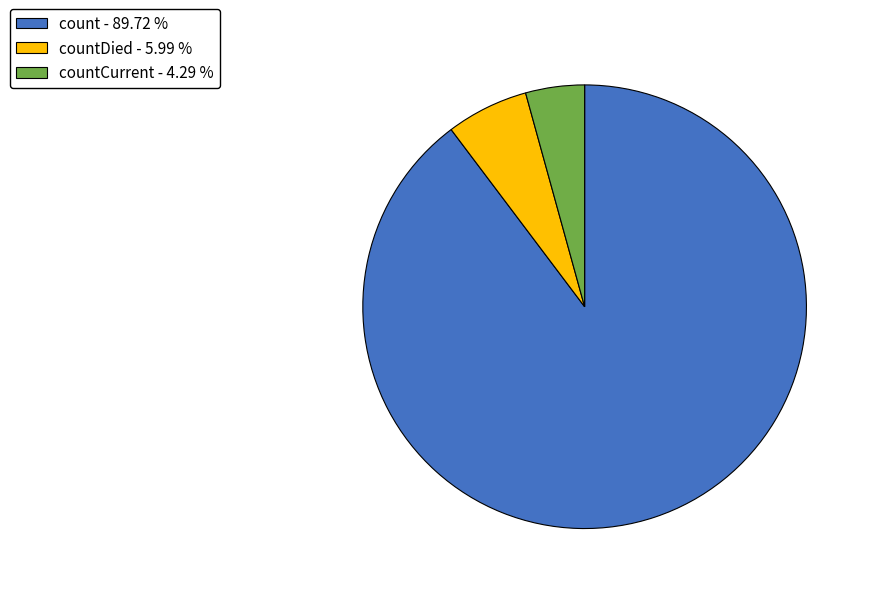

Count the number of slices in the pie.

3